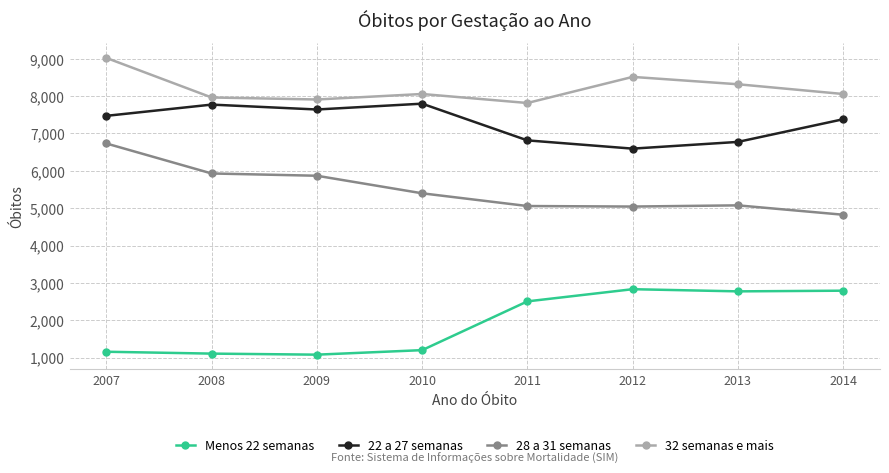

True or false: Menos 22 semanas and 32 semanas e mais intersect in this chart.

False